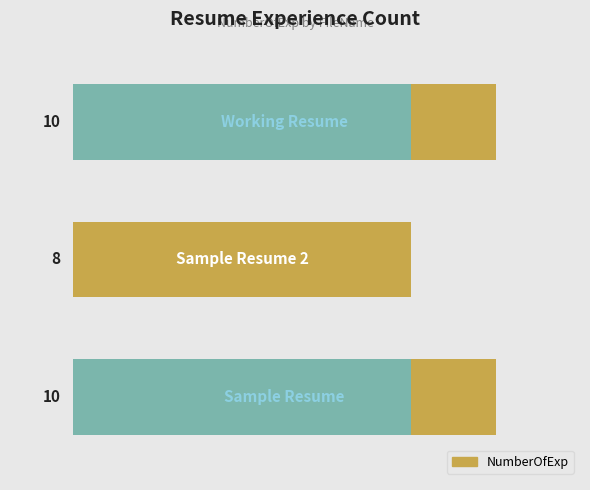

True or false: the data shows 10 at 0.

True